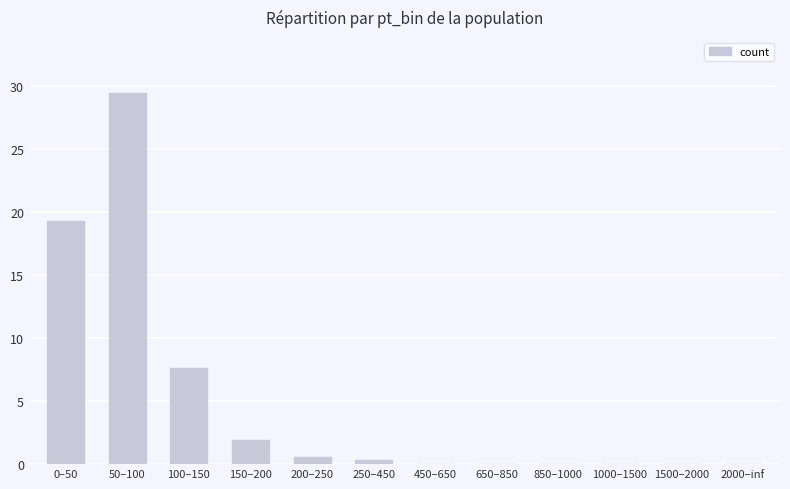

What is the change in value from 0–50 to 50–100?

+10.1